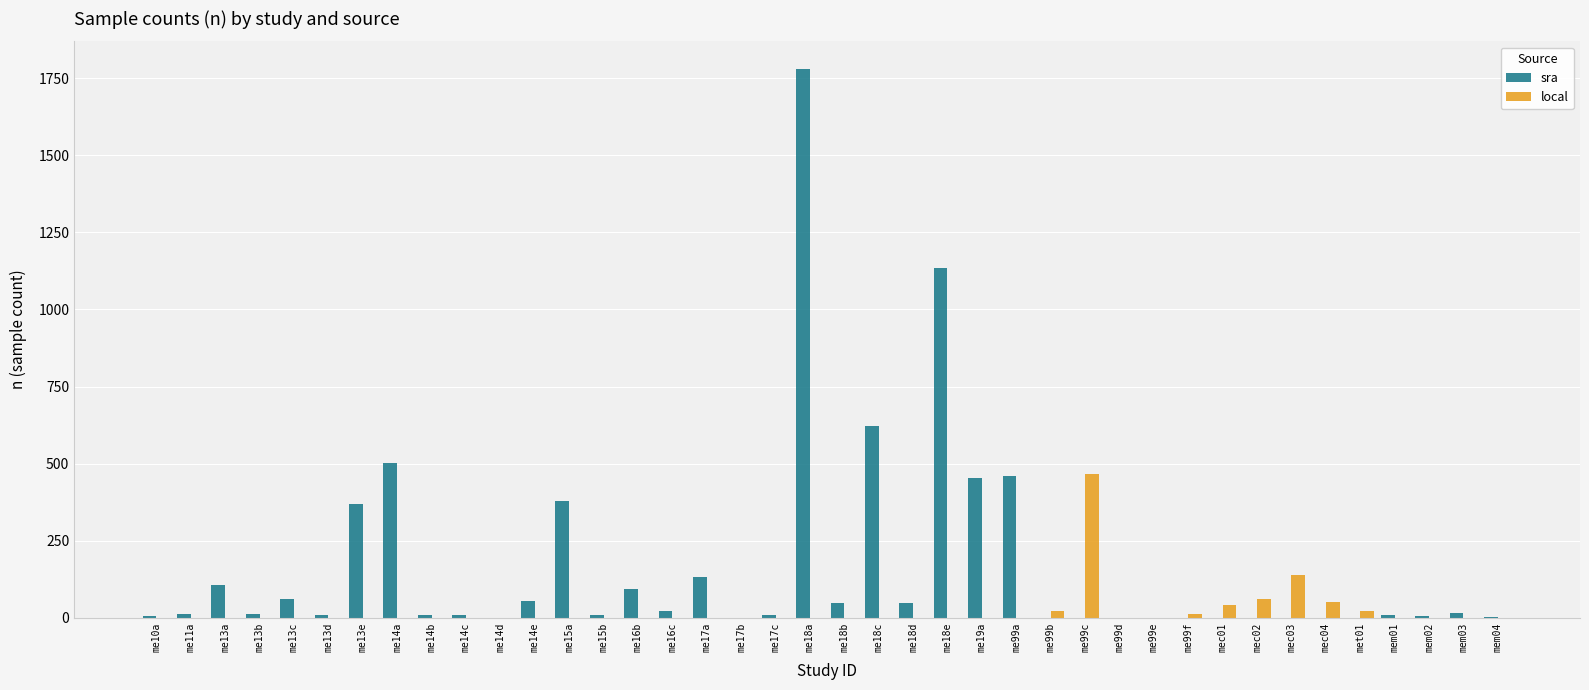

What is the average value of the sra series?

159